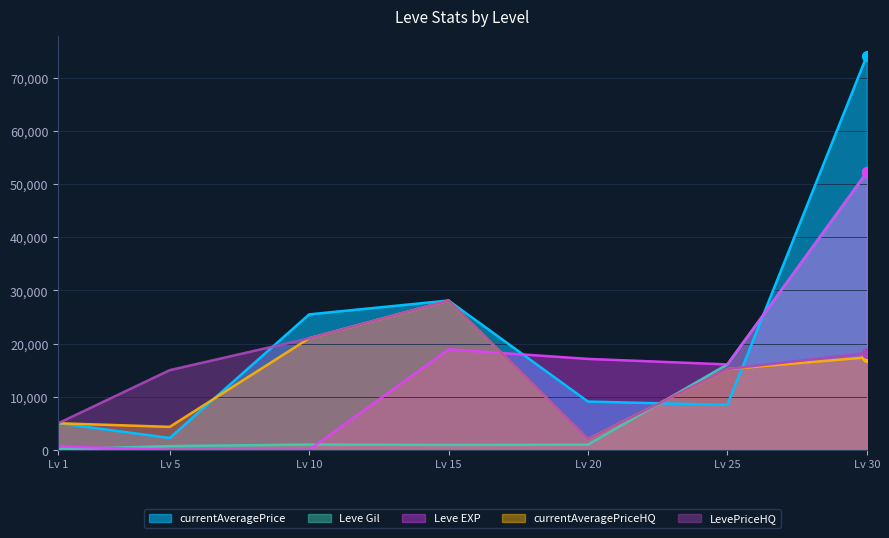

Which series has the widest spread of Y values?

currentAveragePrice